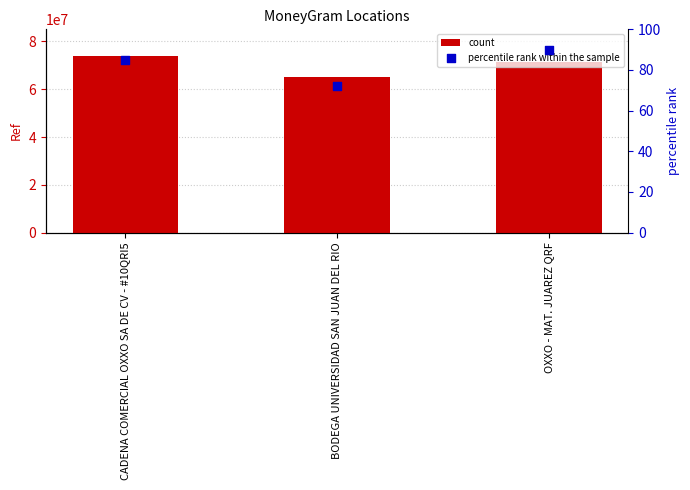

What are all the series names shown in the legend?

count, percentile rank within the sample